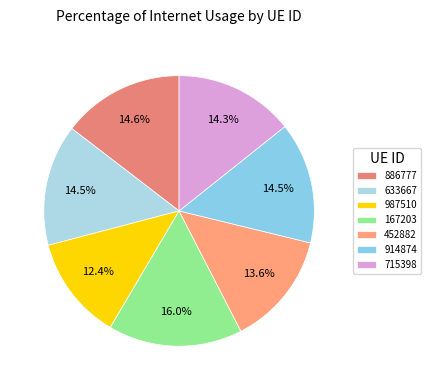

Is it true that 633667 is 15% of the pie?

True